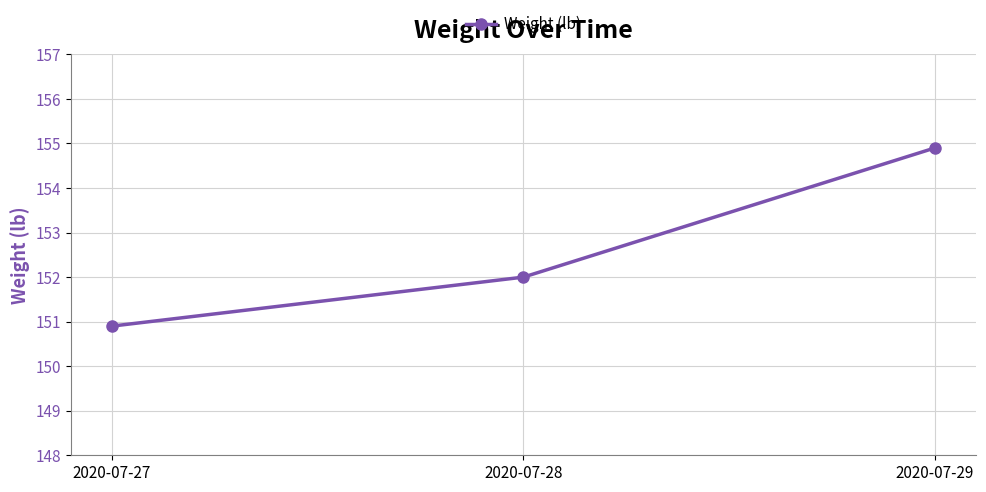

What is the change in value from 2020-07-28 to 2020-07-29?

+2.9